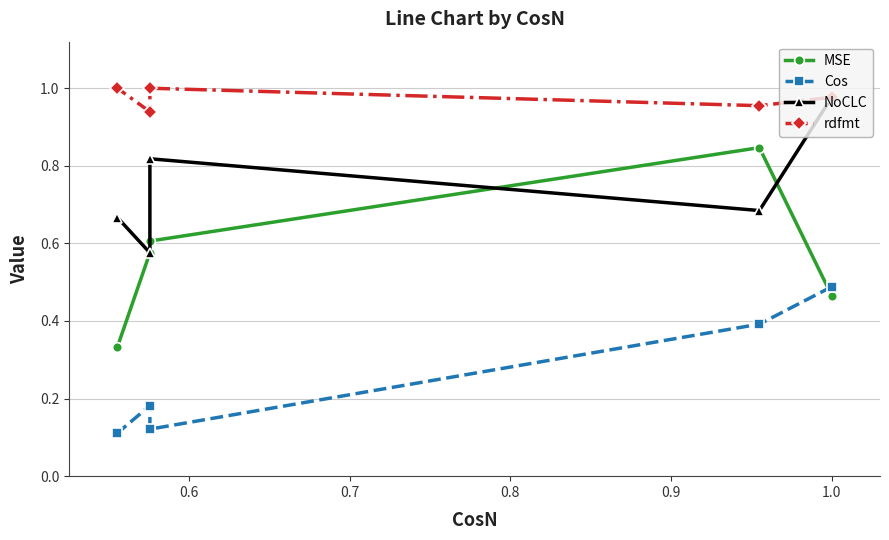

Does the chart have visible grid lines?

Yes